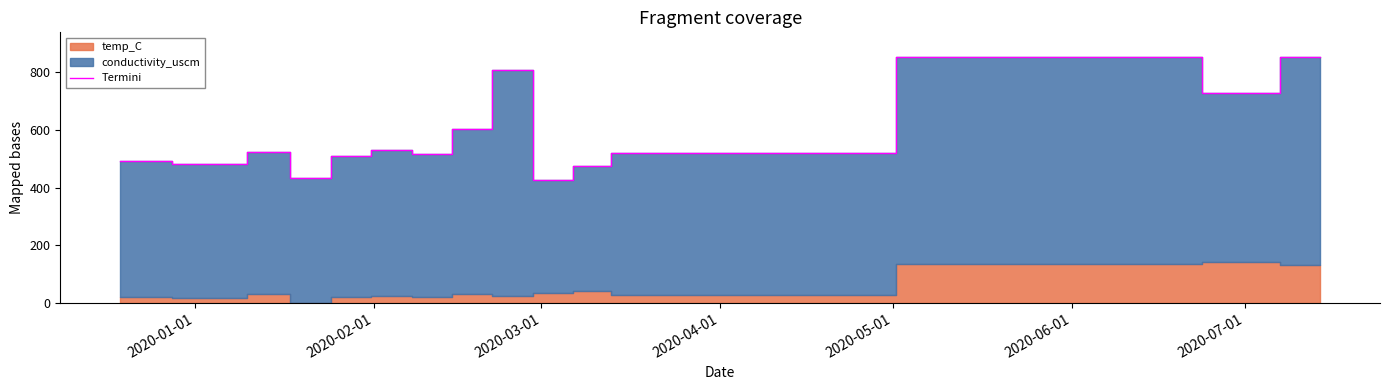

What is the highest value of the Termini series?

853.1